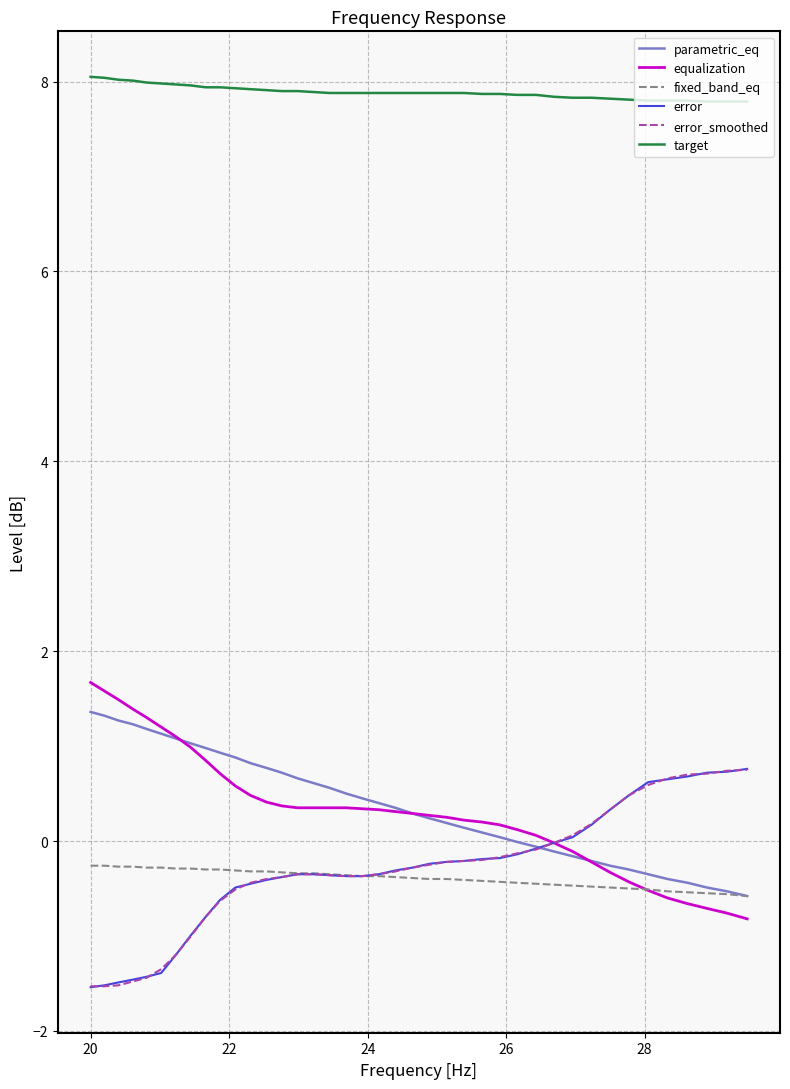

What is the maximum value for equalization?

1.7